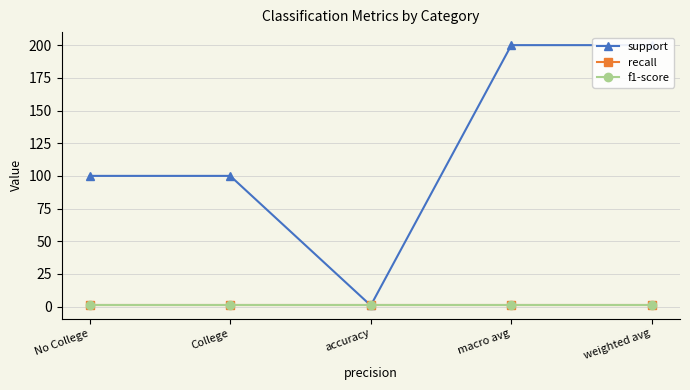

True or false: f1-score has a value of 0.9 at No College.

True